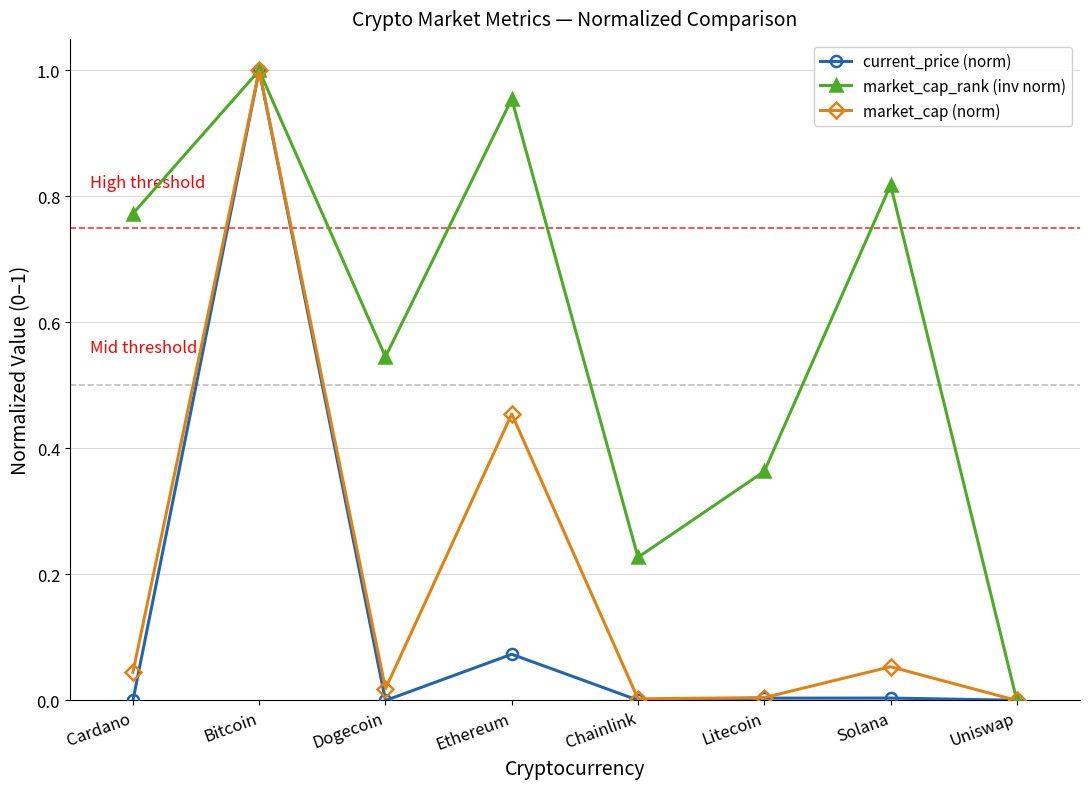

How many data points does each series have?

8